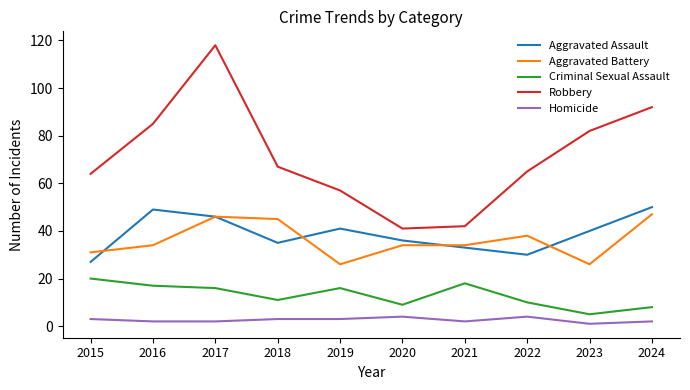

Is it true that Aggravated Battery equals 26 at 2023?

True